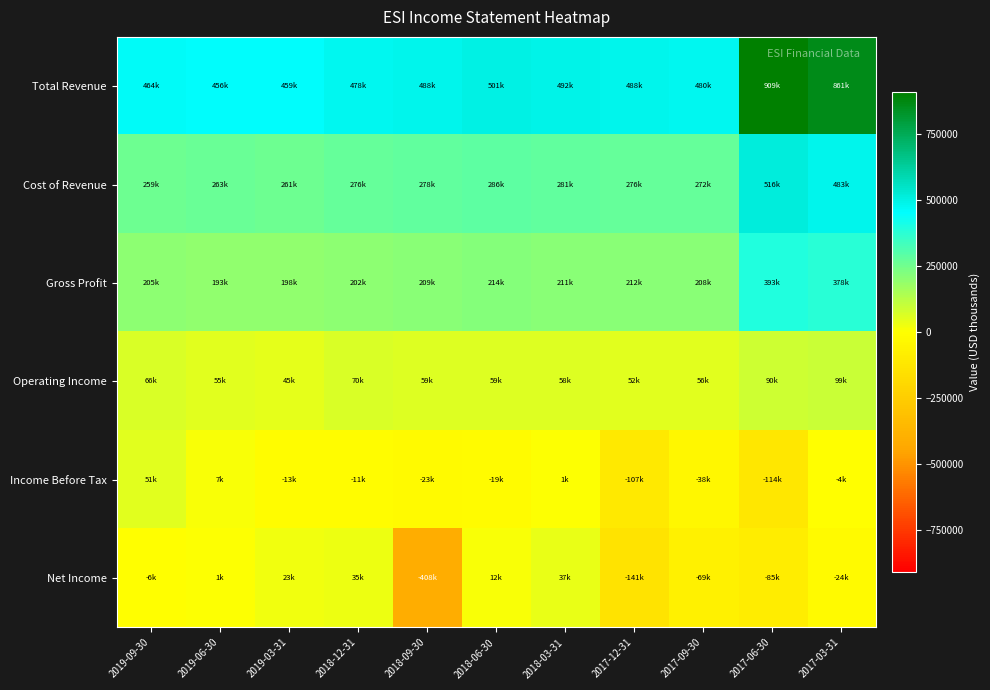

Between 2019-03-31 and 2019-09-30, which is larger?

2019-09-30